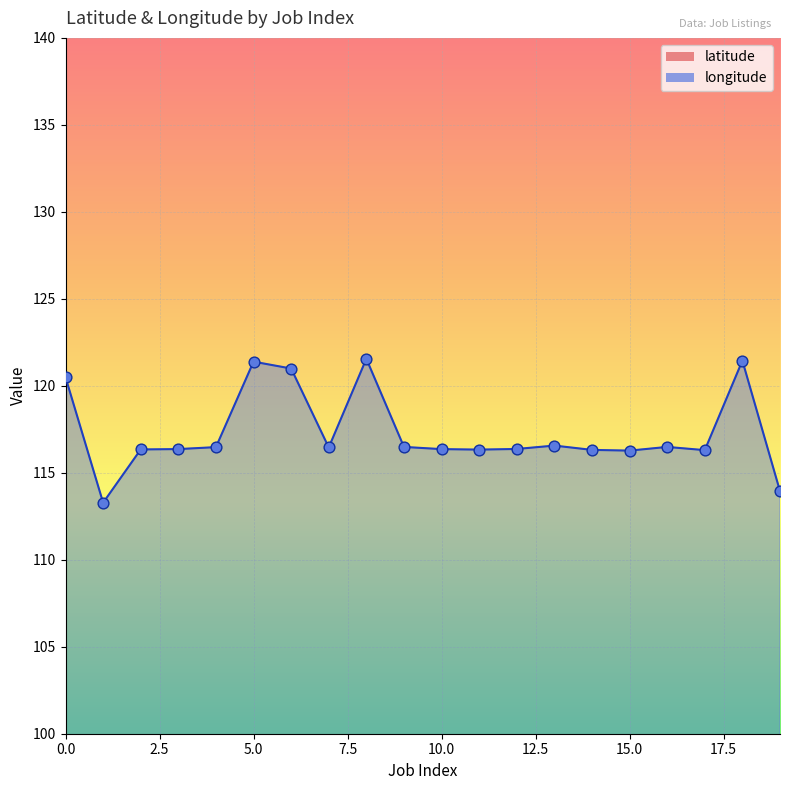

Is the value of latitude at 5 greater than the value of longitude at 12?

No